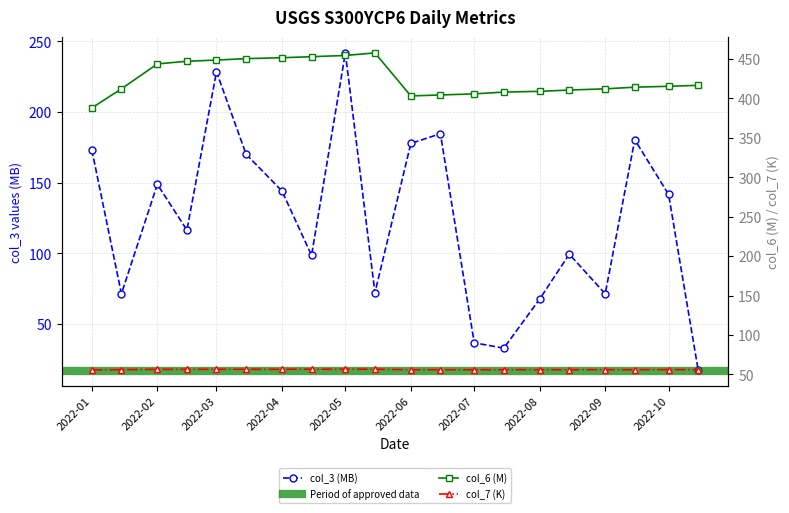

How many data points in col_6 are above 415?

10